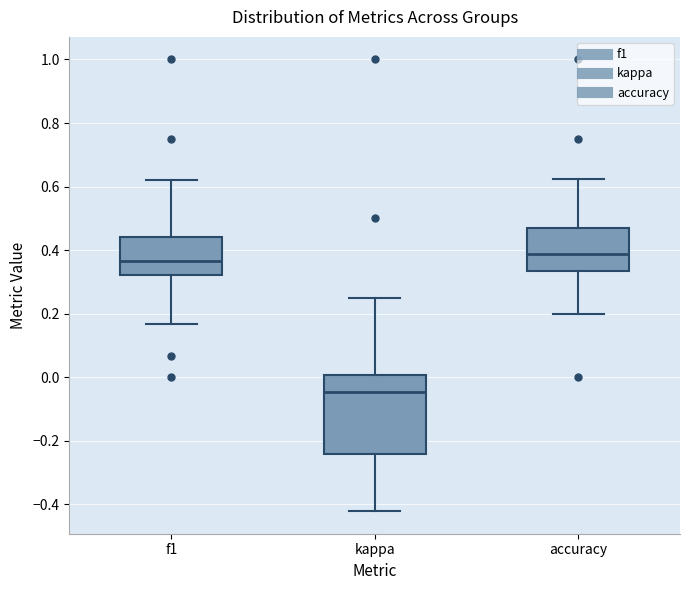

Reading left to right, read every box against the y-axis: the position of its median line, the range the box covers, and the ends of its whiskers. The values are not printed on the chart, so give them approximately, as read against the axis.

f1: median 0.36, box 0.32 to 0.44, whiskers 0.16 to 0.62
kappa: median -0.04, box -0.24 to 0.00, whiskers -0.42 to 0.26
accuracy: median 0.38, box 0.34 to 0.48, whiskers 0.20 to 0.62